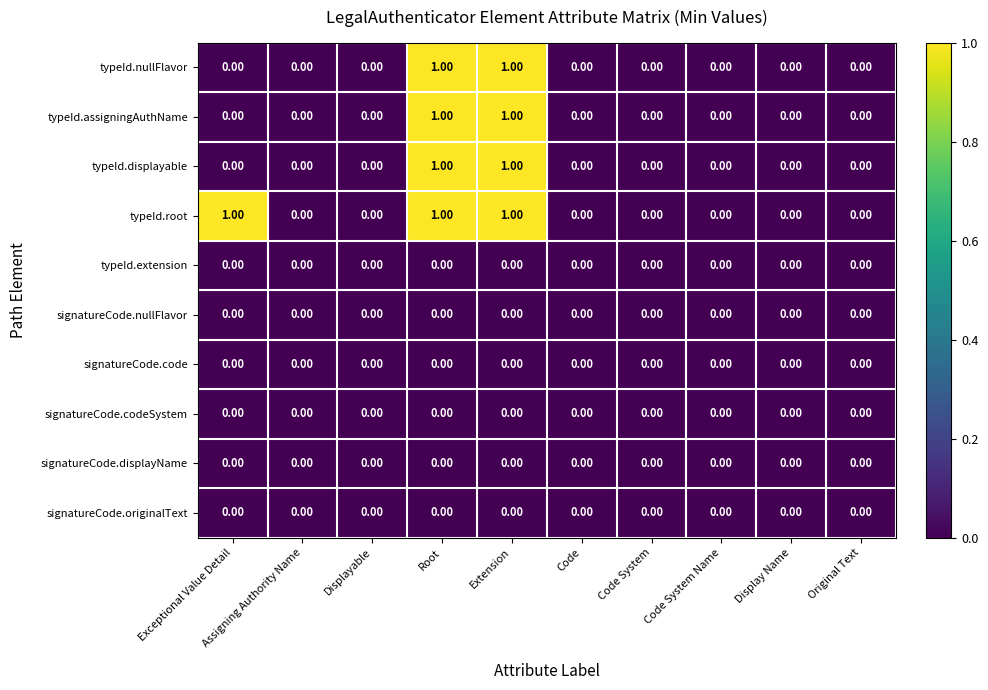

What is the total value across all series at Root?

4